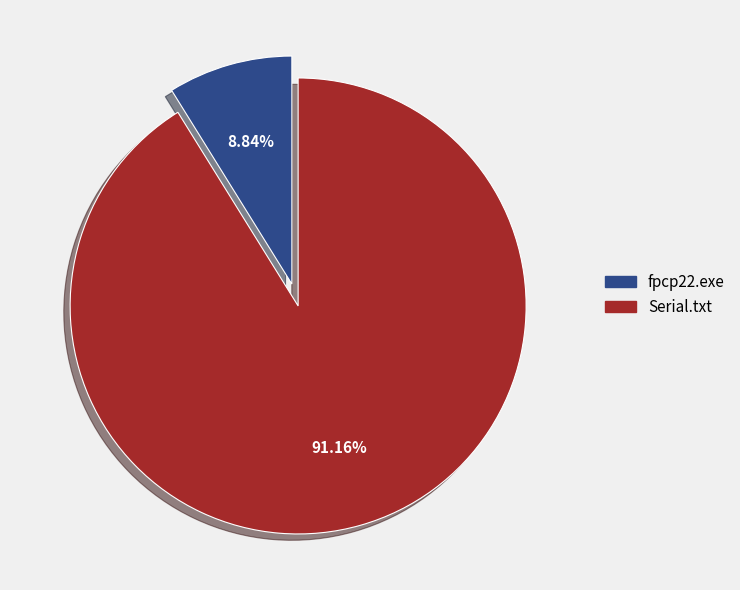

Approximately how many times larger is the value at fpcp22.exe compared to Serial.txt?

0.1